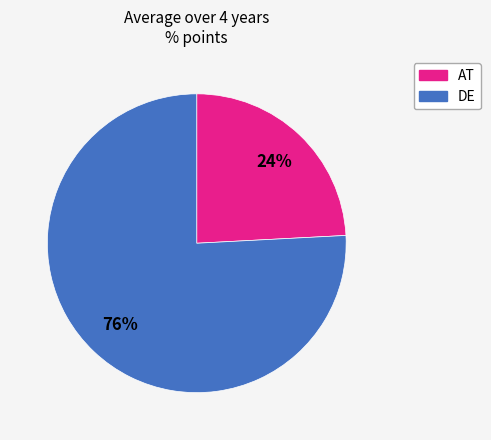

Is there a majority slice in this chart?

Yes